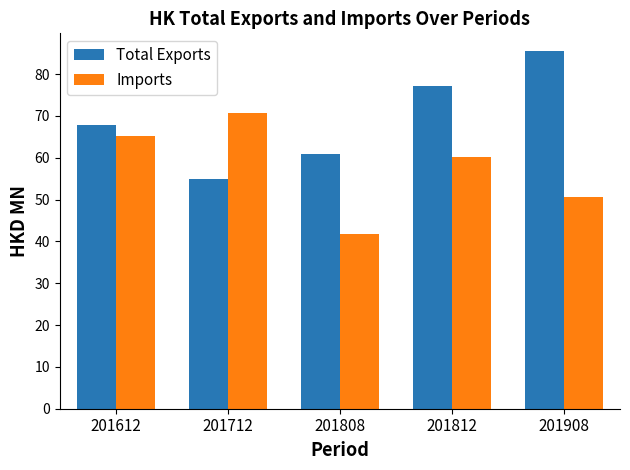

What is the difference between the maximum and minimum values in the Imports series?

29.1